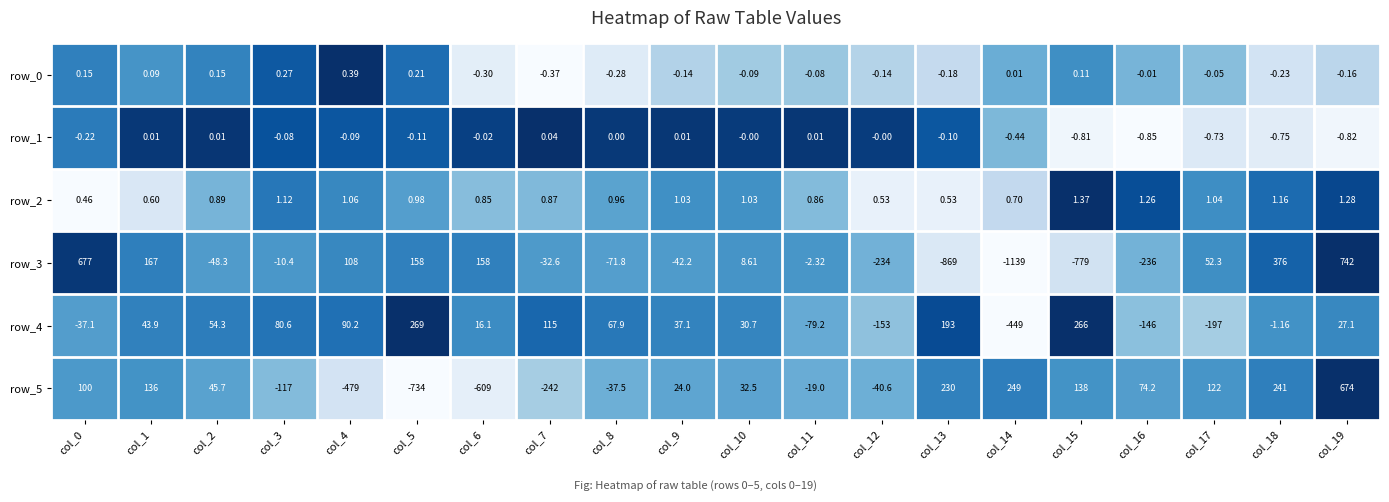

Between col_3 and col_8, which series saw the biggest shift?

row_5